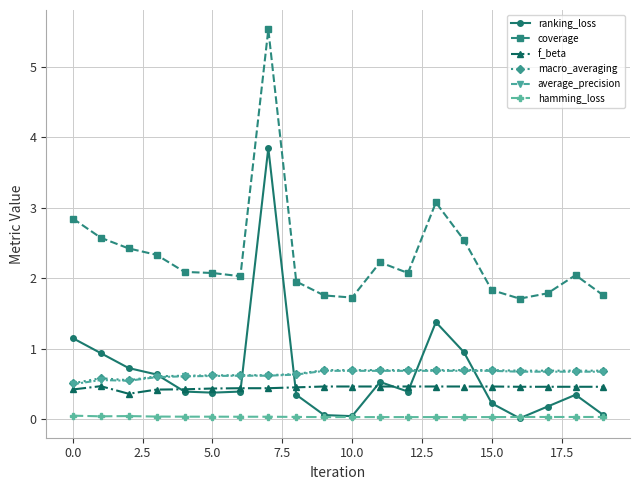

How many series are shown in this chart?

6